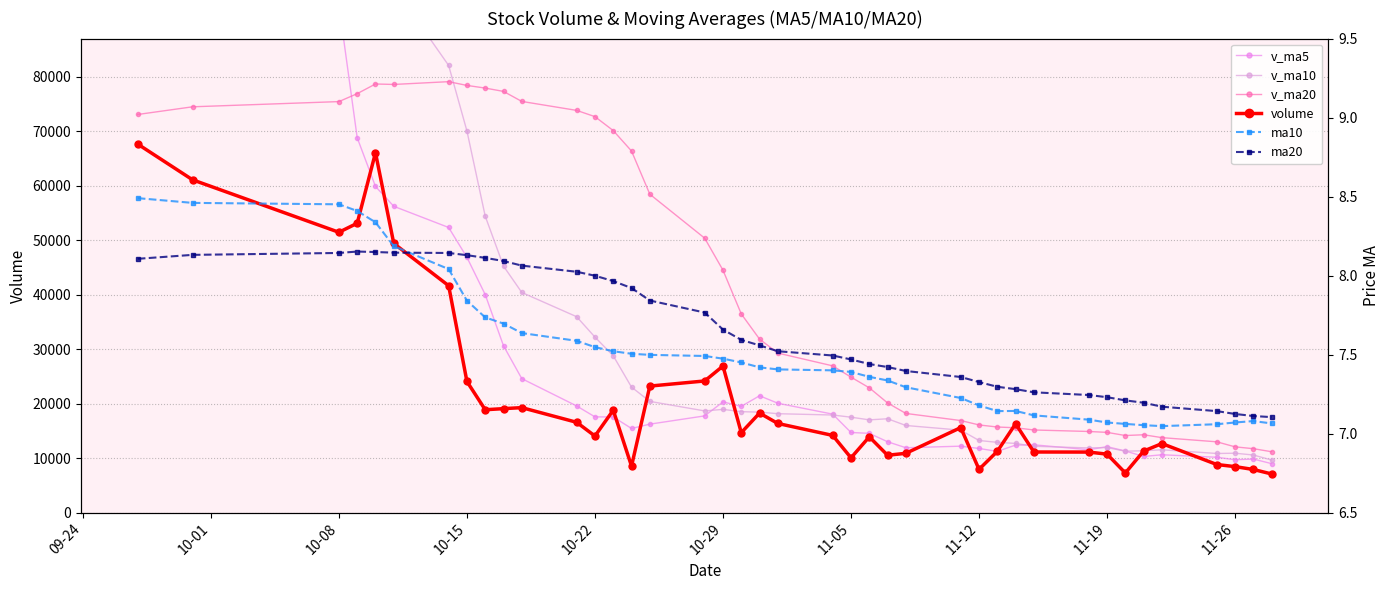

What is the label of the 38th point from the right?

10-08